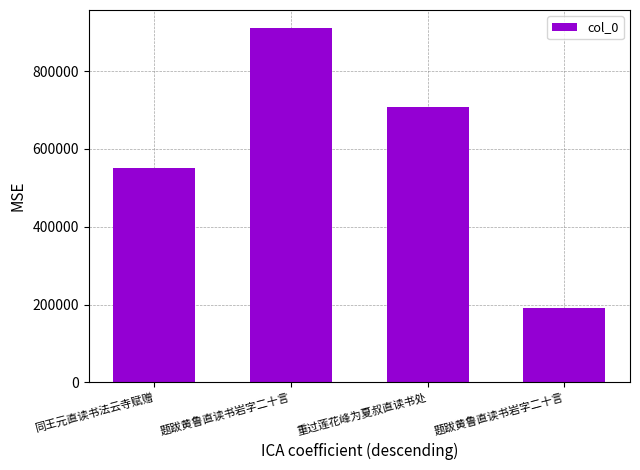

Reading left to right, extract all data points from this chart.

同王元直读书法云寺赋赠=551145	题跋黄鲁直读书岩字二十言=911190	重过莲花峰为夏叔直读书处=707220	题跋黄鲁直读书岩字二十言=190549